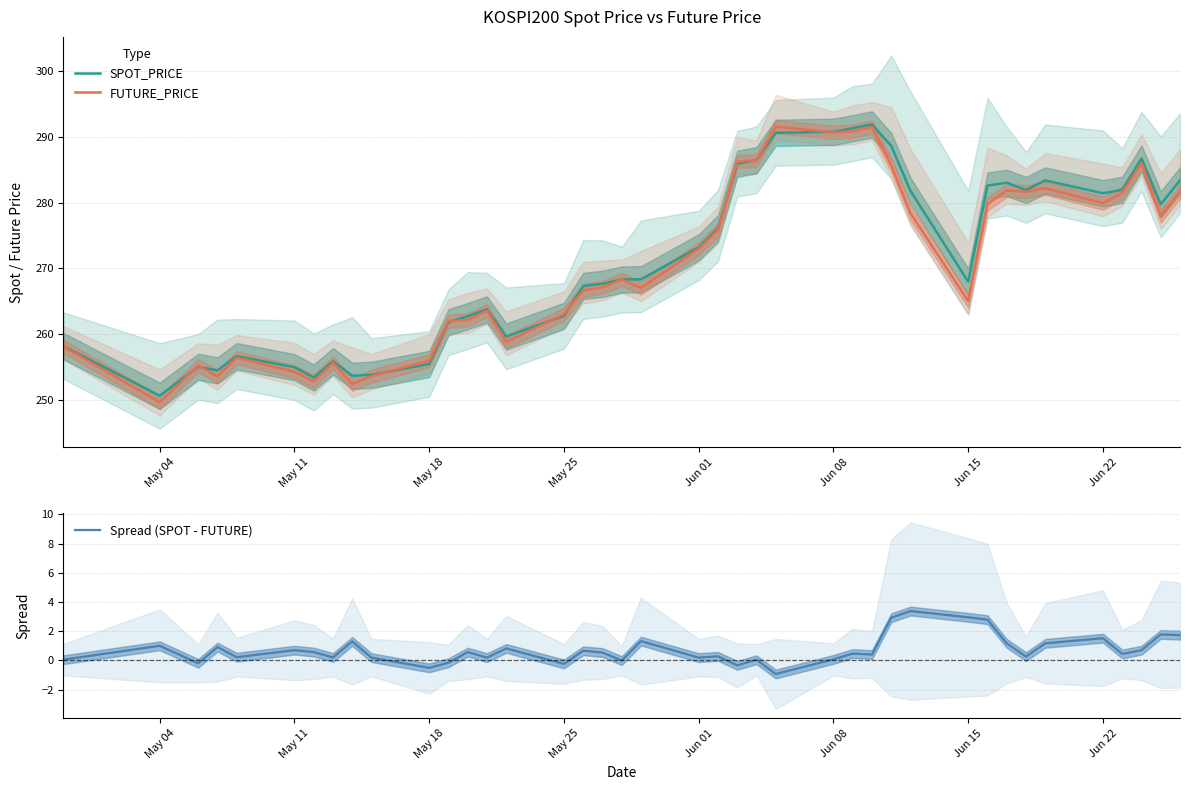

How many data points in Spread (SPOT - FUTURE) are less than 0?

7